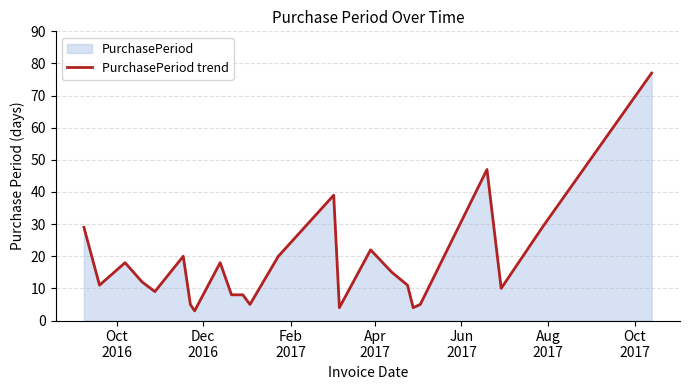

What is the difference between the maximum and minimum values?

74